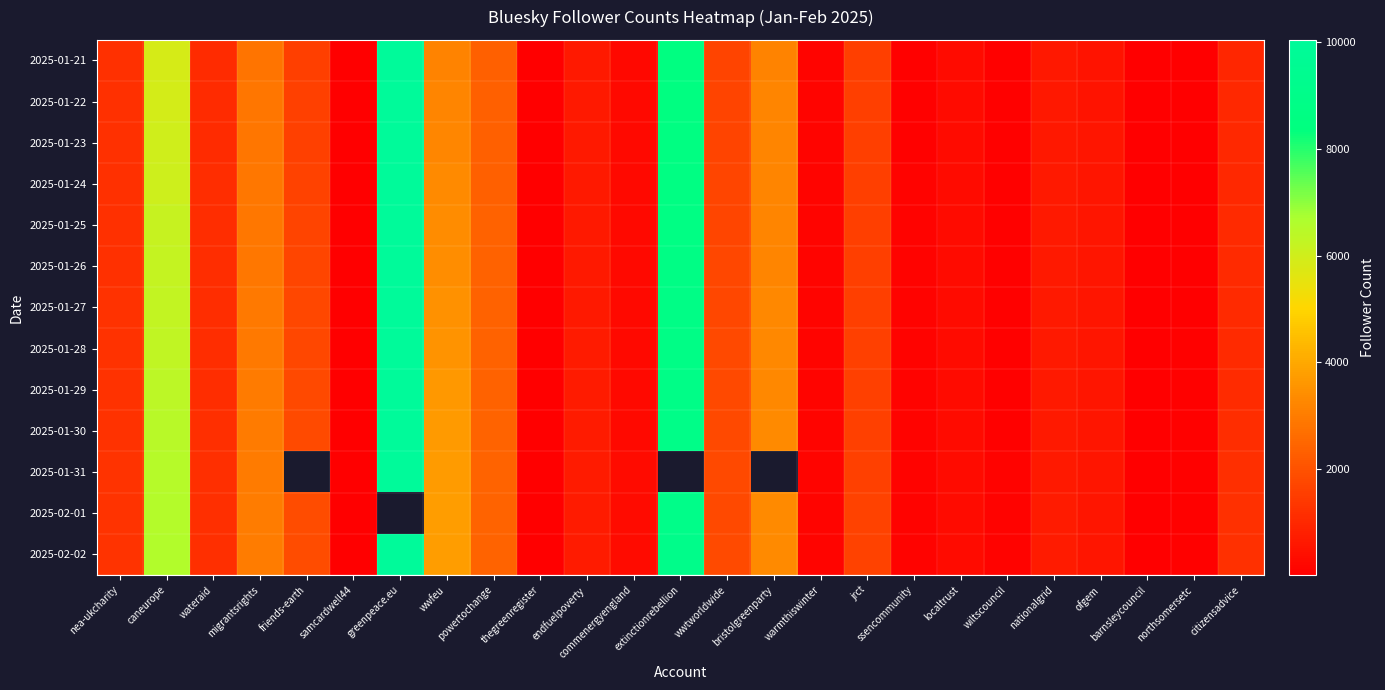

True or false: 2025-01-25 has a value of 650.0 at nationalgrid.

True